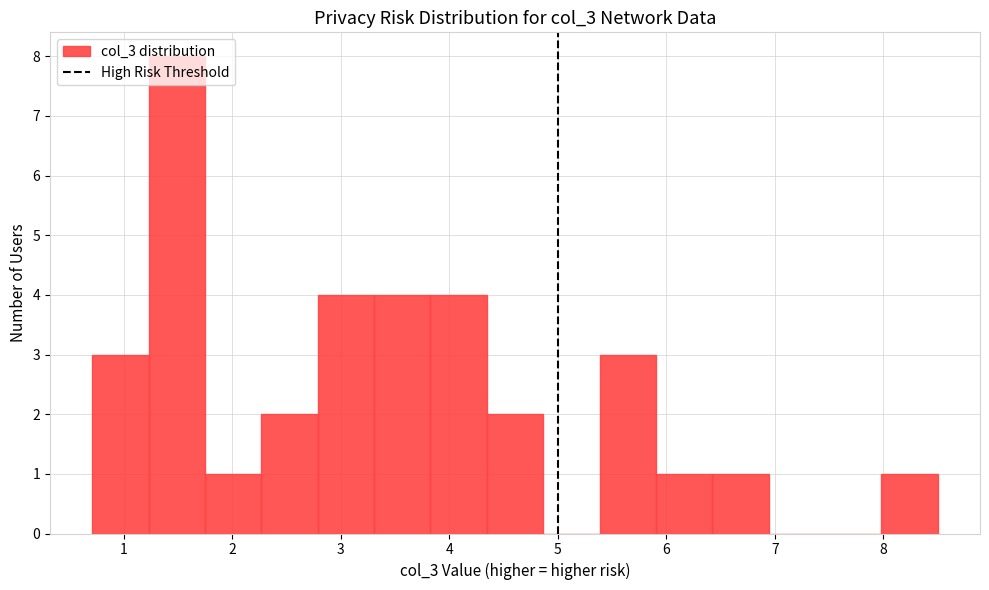

Reading left to right, transcribe this chart: for each bar, give the range it covers on the x-axis and its height. Neither the bar edges nor the heights are printed on the chart, so give them approximately, as read against the axes.

0.7 to 1.2: 3
1.2 to 1.7: 8
1.7 to 2.3: 1
2.3 to 2.8: 2
2.8 to 3.3: 4
3.3 to 3.8: 4
3.8 to 4.3: 4
4.3 to 4.9: 2
4.9 to 5.4: 0
5.4 to 5.9: 3
5.9 to 6.4: 1
6.4 to 6.9: 1
6.9 to 7.5: 0
7.5 to 8.0: 0
8.0 to 8.5: 1